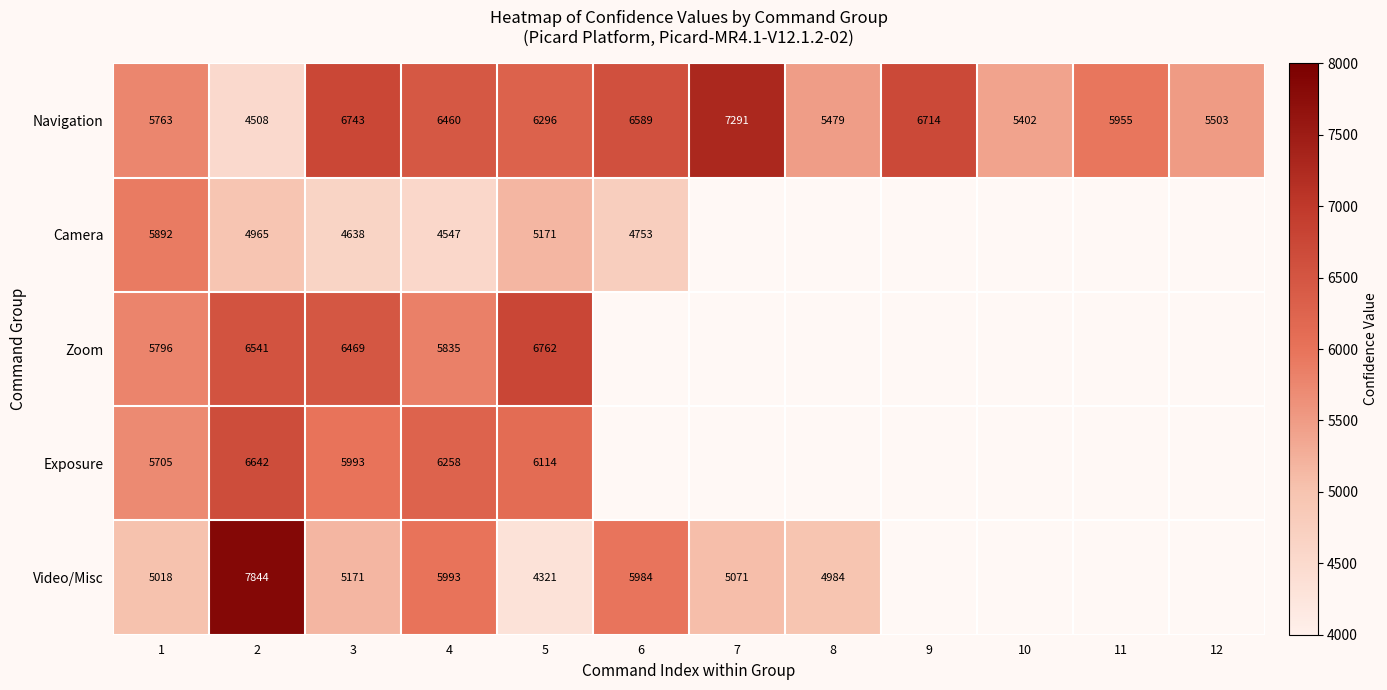

What is the total value across all series at 3?

29014